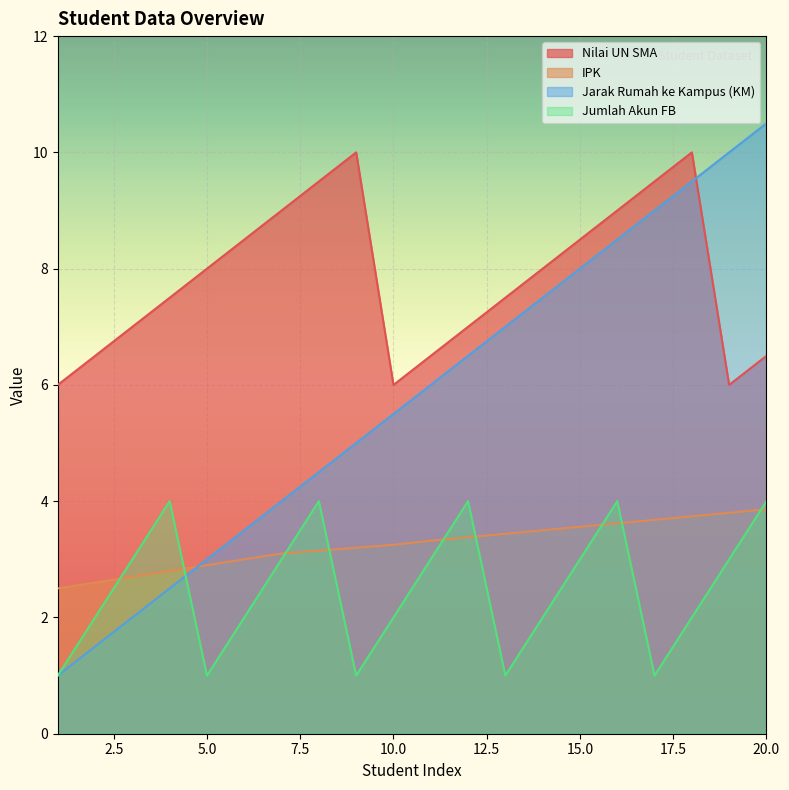

At which label does Nilai UN SMA first exceed 8?

6